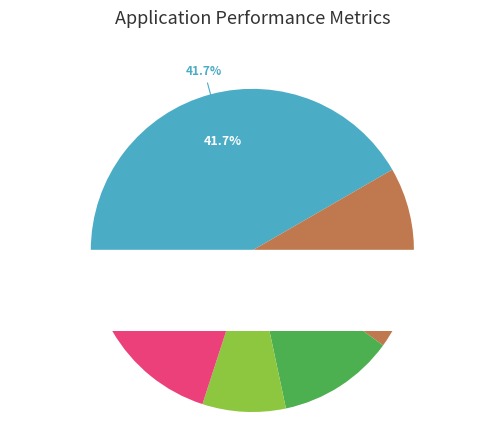

How many slices are in this pie chart?

6